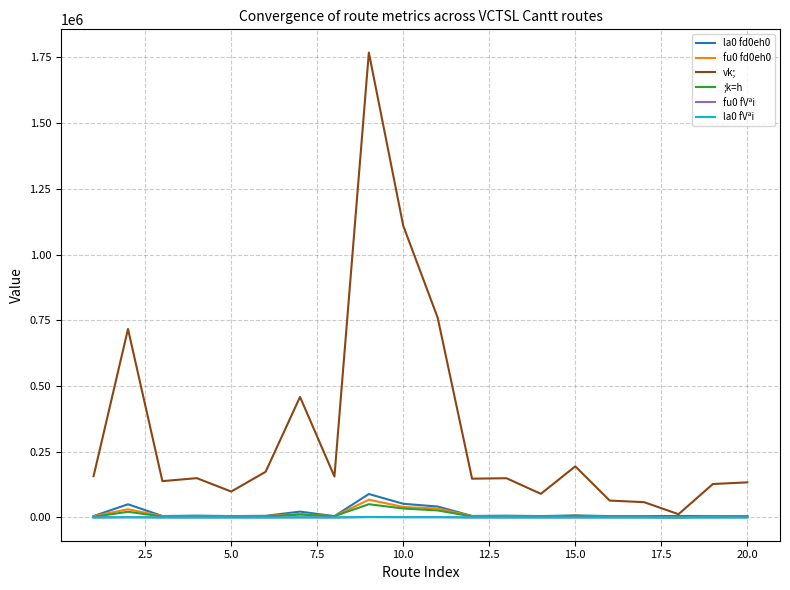

Which series has the largest range (max minus min)?

vk;